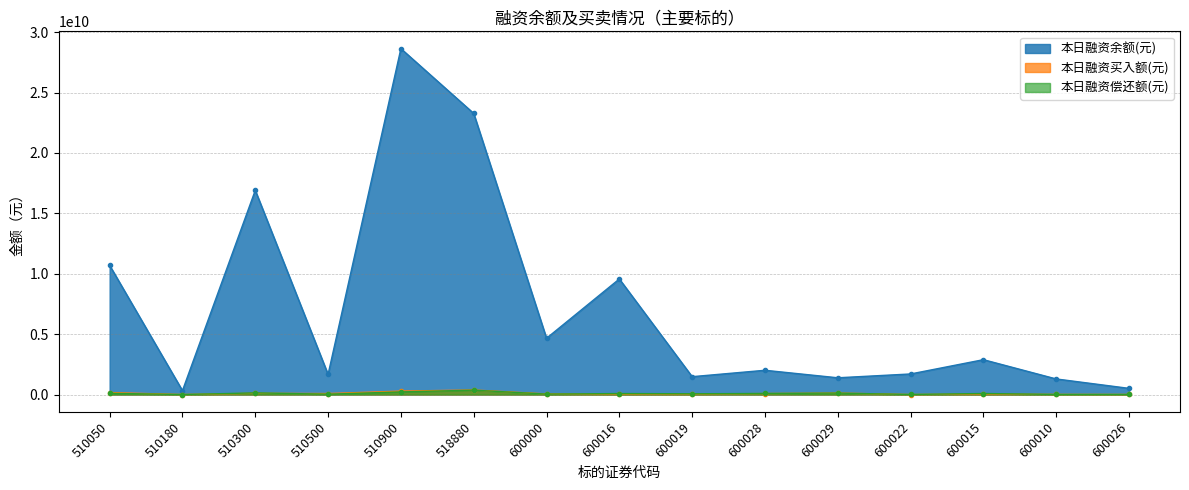

What are all the series names shown in the legend?

本日融资余额(元), 本日融资买入额(元), 本日融资偿还额(元)